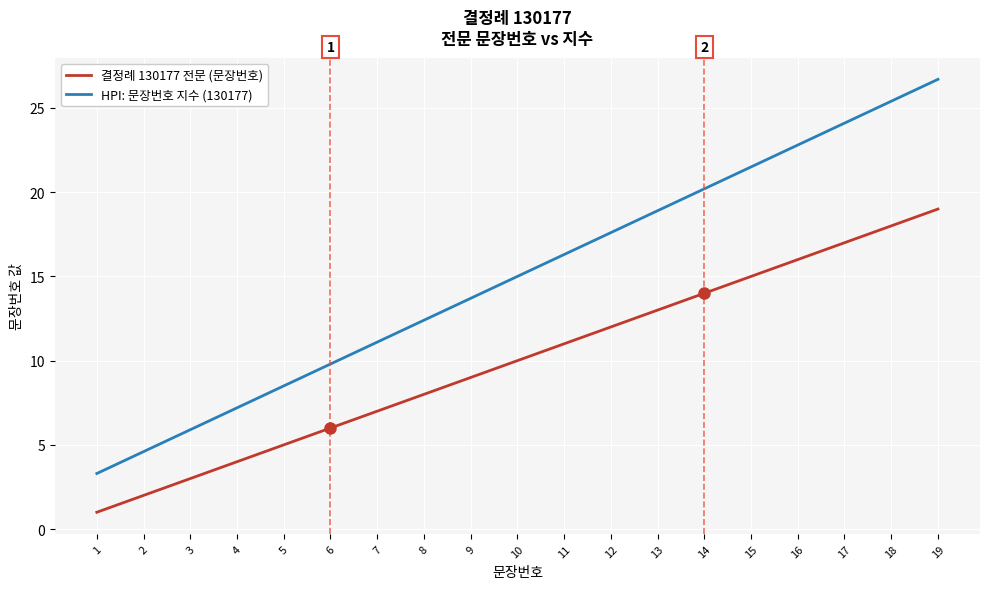

What is the average value of the 결정례 130177 전문 (문장번호) series?

10.0